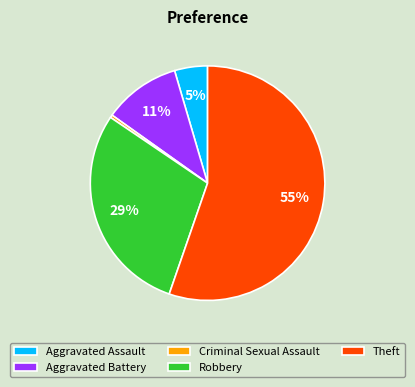

Count the number of slices in the pie.

5